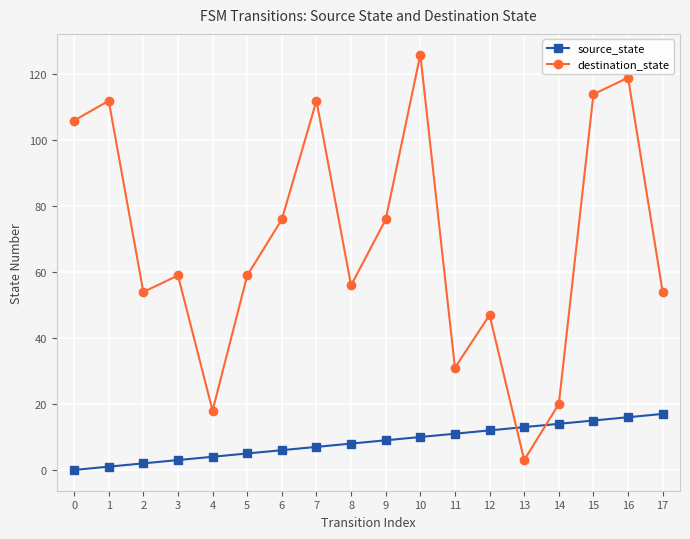

How many data points does each series have?

18